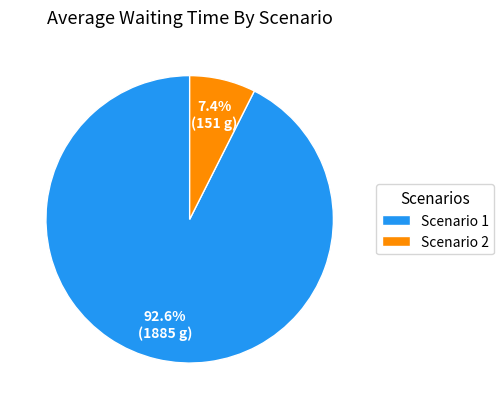

Which category accounts for the majority?

Scenario 1